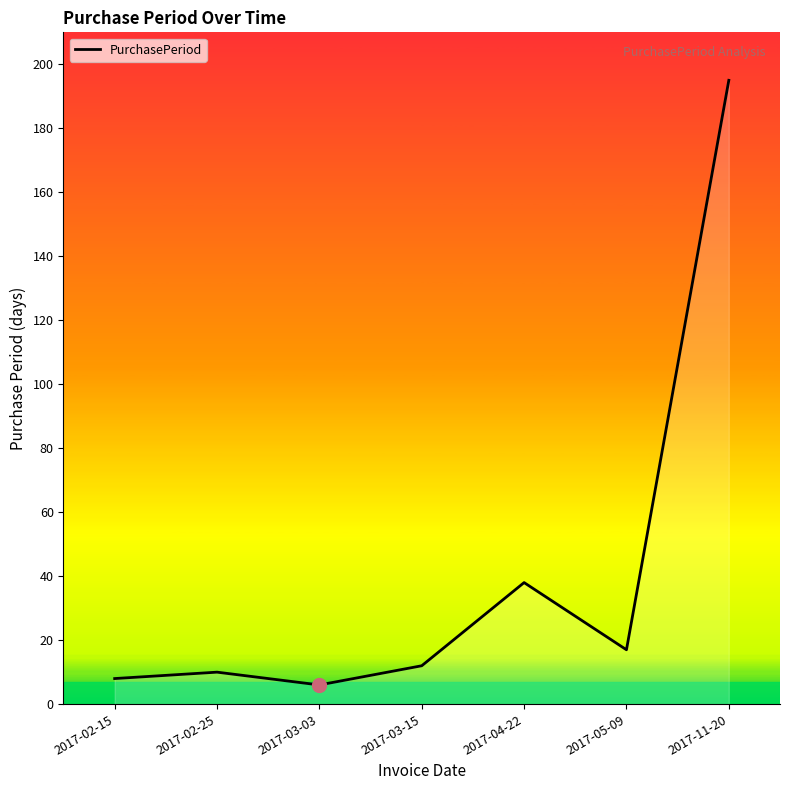

How many interior local peaks (higher than both neighbors) does the data have?

2